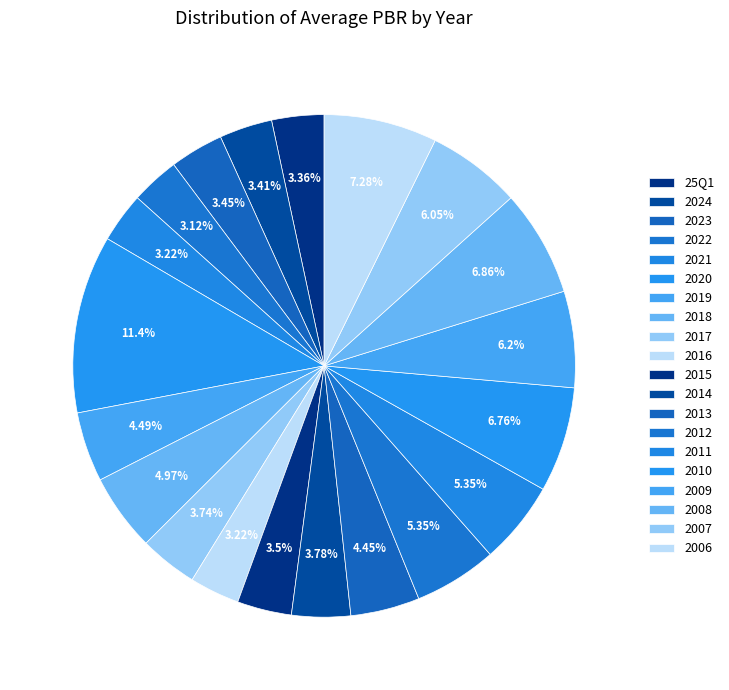

What portion of the pie excludes 25Q1?

96.6%